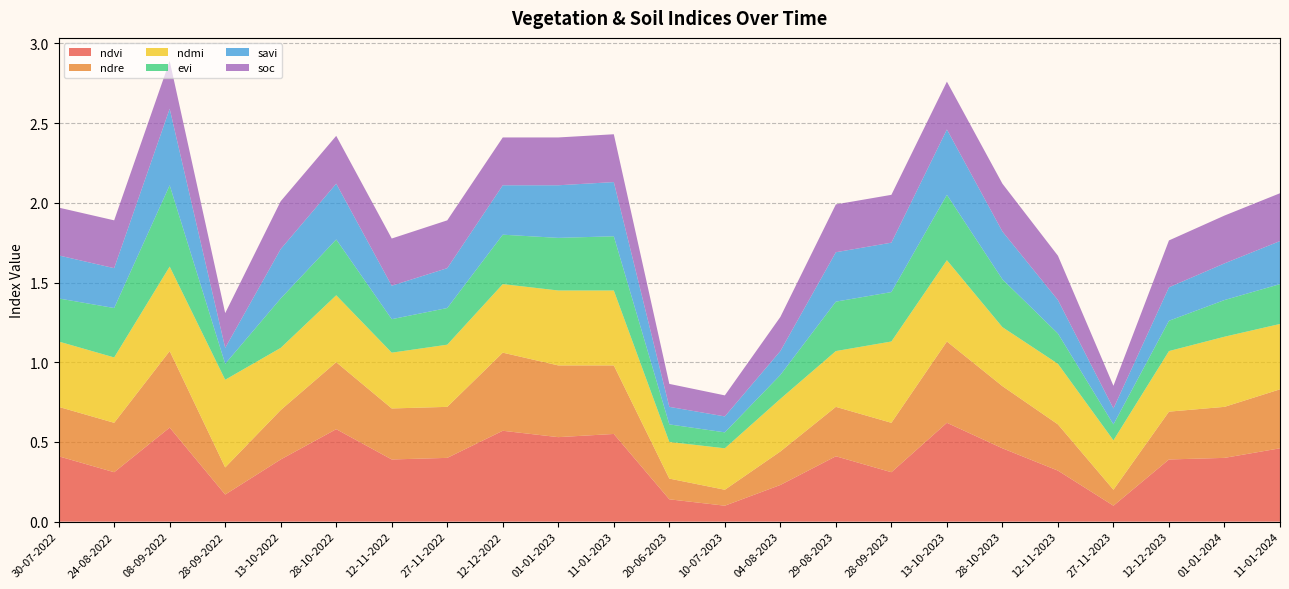

Reading right to left, extract all data points from this chart.

ndvi: 11-01-2024=0.5	01-01-2024=0.4	12-12-2023=0.4	27-11-2023=0.1	12-11-2023=0.3	28-10-2023=0.5	13-10-2023=0.6	28-09-2023=0.3	29-08-2023=0.4	04-08-2023=0.2	10-07-2023=0.1	20-06-2023=0.1	11-01-2023=0.6	01-01-2023=0.5	12-12-2022=0.6	27-11-2022=0.4	12-11-2022=0.4	28-10-2022=0.6	13-10-2022=0.4	28-09-2022=0.2	08-09-2022=0.6	24-08-2022=0.3	30-07-2022=0.4
ndre: 11-01-2024=0.4	01-01-2024=0.3	12-12-2023=0.3	27-11-2023=0.1	12-11-2023=0.3	28-10-2023=0.4	13-10-2023=0.5	28-09-2023=0.3	29-08-2023=0.3	04-08-2023=0.2	10-07-2023=0.1	20-06-2023=0.1	11-01-2023=0.4	01-01-2023=0.5	12-12-2022=0.5	27-11-2022=0.3	12-11-2022=0.3	28-10-2022=0.4	13-10-2022=0.3	28-09-2022=0.2	08-09-2022=0.5	24-08-2022=0.3	30-07-2022=0.3
ndmi: 11-01-2024=0.4	01-01-2024=0.4	12-12-2023=0.4	27-11-2023=0.3	12-11-2023=0.4	28-10-2023=0.4	13-10-2023=0.5	28-09-2023=0.5	29-08-2023=0.3	04-08-2023=0.3	10-07-2023=0.3	20-06-2023=0.2	11-01-2023=0.5	01-01-2023=0.5	12-12-2022=0.4	27-11-2022=0.4	12-11-2022=0.3	28-10-2022=0.4	13-10-2022=0.4	28-09-2022=0.6	08-09-2022=0.5	24-08-2022=0.4	30-07-2022=0.4
evi: 11-01-2024=0.2	01-01-2024=0.2	12-12-2023=0.2	27-11-2023=0.1	12-11-2023=0.2	28-10-2023=0.3	13-10-2023=0.4	28-09-2023=0.3	29-08-2023=0.3	04-08-2023=0.1	10-07-2023=0.1	20-06-2023=0.1	11-01-2023=0.3	01-01-2023=0.3	12-12-2022=0.3	27-11-2022=0.2	12-11-2022=0.2	28-10-2022=0.3	13-10-2022=0.3	28-09-2022=0.1	08-09-2022=0.5	24-08-2022=0.3	30-07-2022=0.3
savi: 11-01-2024=0.3	01-01-2024=0.2	12-12-2023=0.2	27-11-2023=0.1	12-11-2023=0.2	28-10-2023=0.3	13-10-2023=0.4	28-09-2023=0.3	29-08-2023=0.3	04-08-2023=0.1	10-07-2023=0.1	20-06-2023=0.1	11-01-2023=0.3	01-01-2023=0.3	12-12-2022=0.3	27-11-2022=0.2	12-11-2022=0.2	28-10-2022=0.3	13-10-2022=0.3	28-09-2022=0.1	08-09-2022=0.5	24-08-2022=0.2	30-07-2022=0.3
soc: 11-01-2024=0.3	01-01-2024=0.3	12-12-2023=0.3	27-11-2023=0.1	12-11-2023=0.3	28-10-2023=0.3	13-10-2023=0.3	28-09-2023=0.3	29-08-2023=0.3	04-08-2023=0.2	10-07-2023=0.1	20-06-2023=0.1	11-01-2023=0.3	01-01-2023=0.3	12-12-2022=0.3	27-11-2022=0.3	12-11-2022=0.3	28-10-2022=0.3	13-10-2022=0.3	28-09-2022=0.2	08-09-2022=0.3	24-08-2022=0.3	30-07-2022=0.3